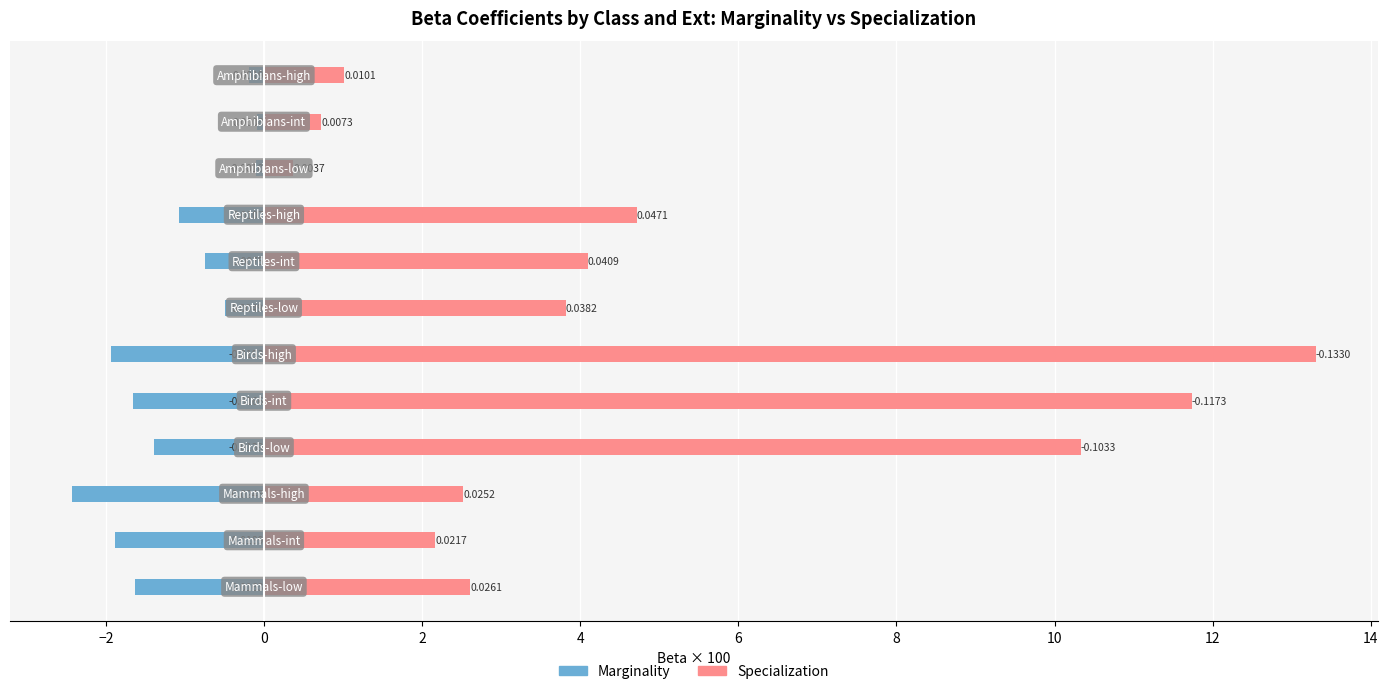

How many data points in Marginality are less than -1?

7